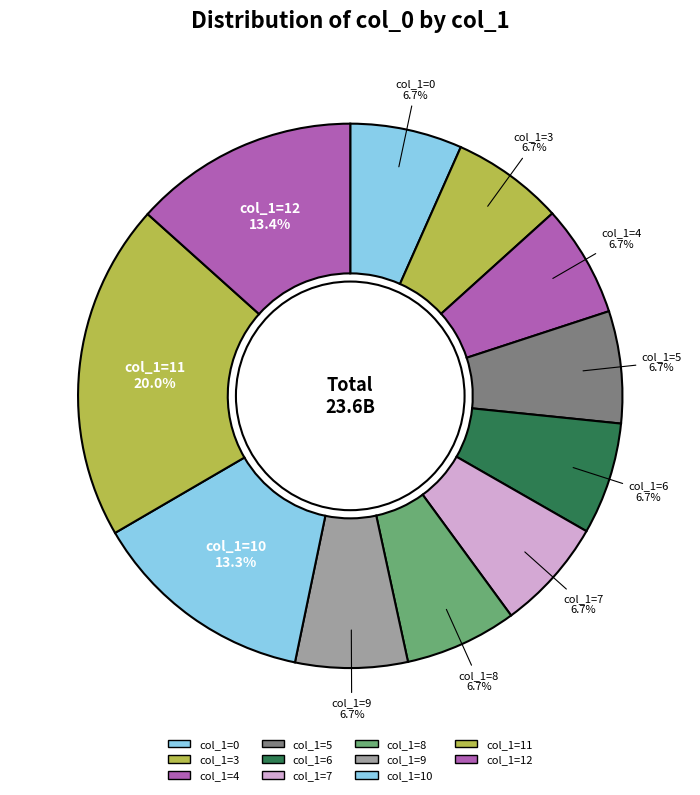

Is there a majority slice in this chart?

No